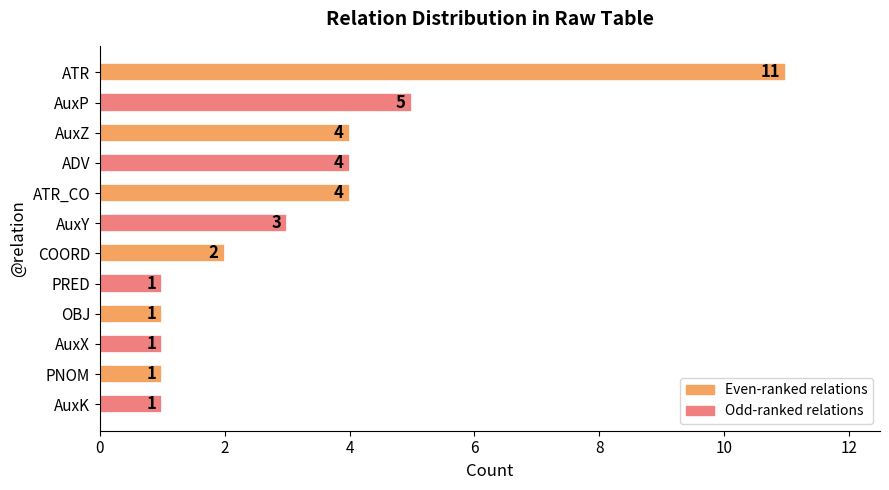

What position from the top is AuxZ?

3